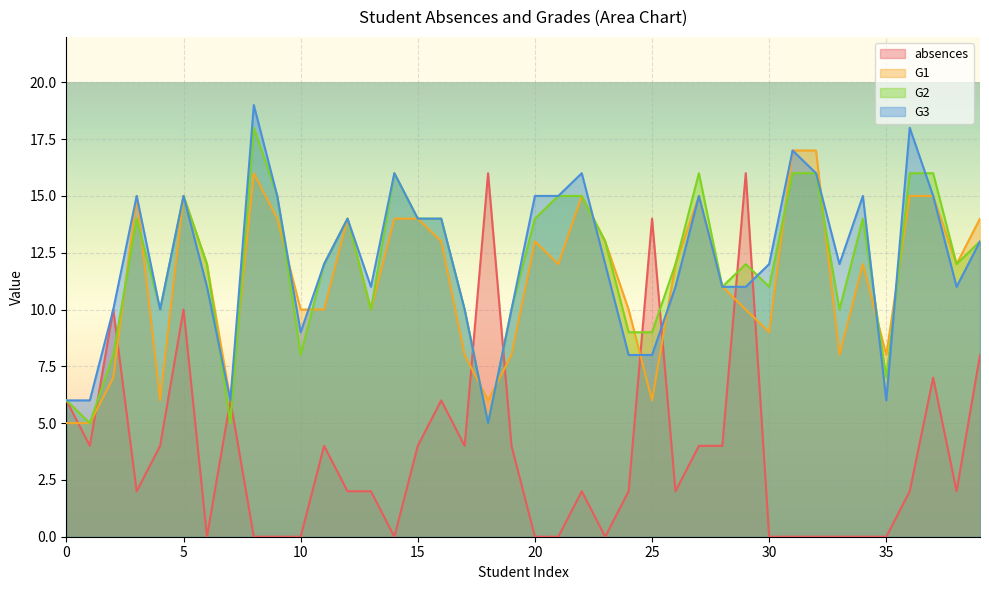

What is the sum of the G1 values at 38 and 14?

26